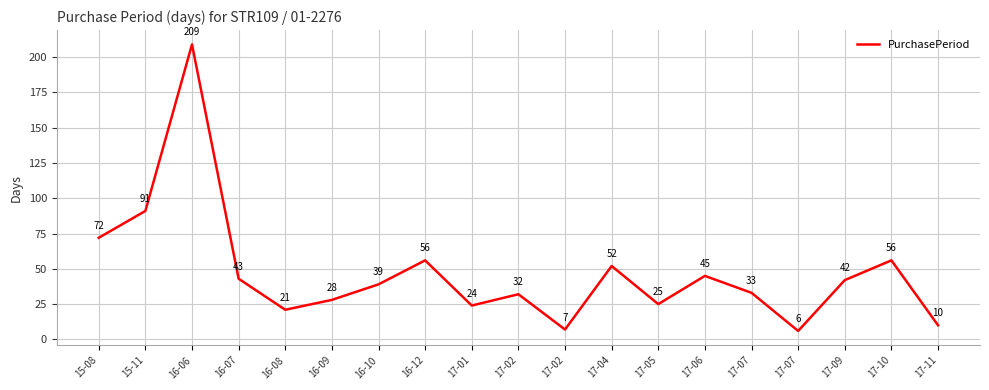

Is this an area chart (filled region under the line)?

No